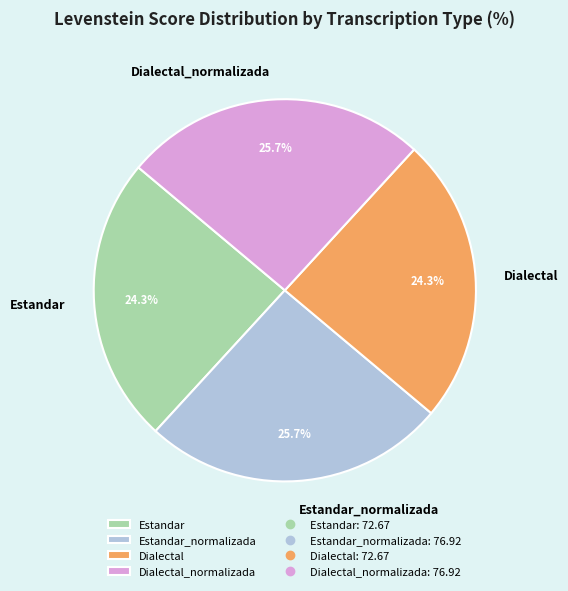

To the nearest percent, what is the combined percentage of Estandar_normalizada and Dialectal_normalizada?

51%